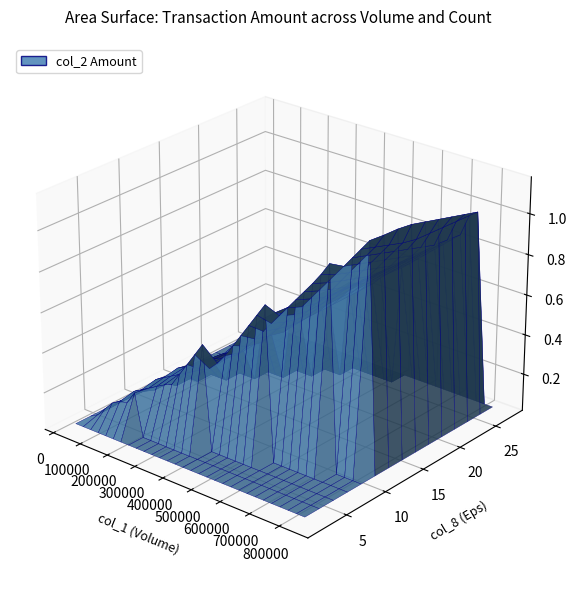

Reading right to left, what are all the values shown in this chart?

col_1: 394000	193000	392000	796000	479000	367000	318000	836000	78000	132000	105000	67000	576000	506000	99000	99000	814000	602000	52000	753000	759000	28000	102000	43000	89000	81000	73000	65000	44000	0	0	0	50000	50000	0	0	0	0	0	0
col_2: 561520	261570	516250	1065310	522730	389140	331390	926100	81120	138670	114070	70090	693690	570800	124260	133870	1178280	744980	63600	893200	918000	38090	139390	54430	111250	101720	88350	73210	46370	0	0	0	53100	55200	0	0	0	0	0	0
col_8: 14	9	23	27	13	7	16	24	8	8	14	7	18	25	7	3	10	12	10	26	22	4	12	8	5	7	8	9	6	0	0	0	2	2	0	0	0	0	0	0